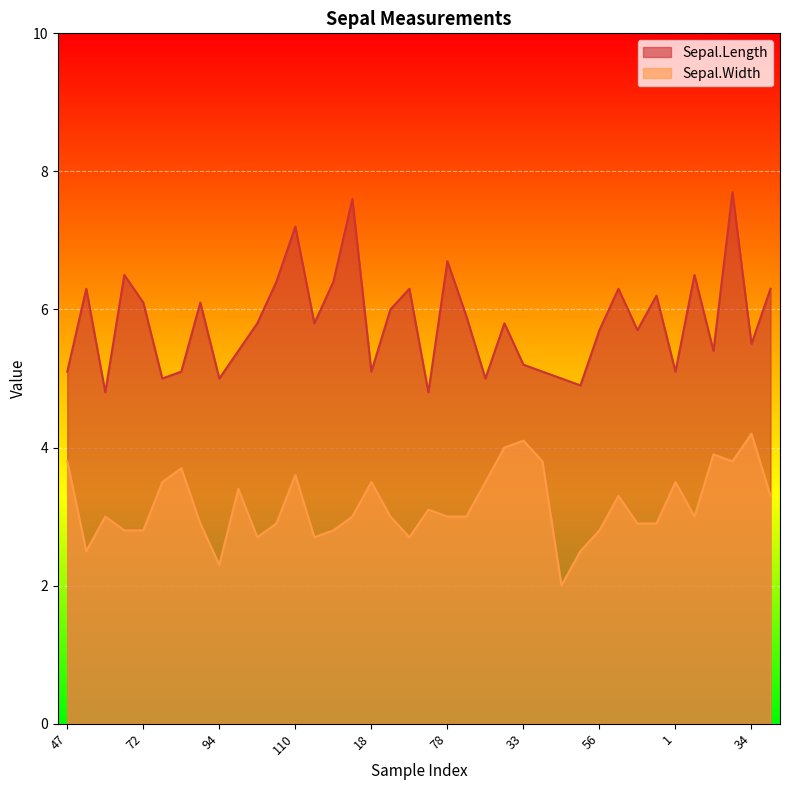

What are all the series names shown in the legend?

Sepal.Length, Sepal.Width